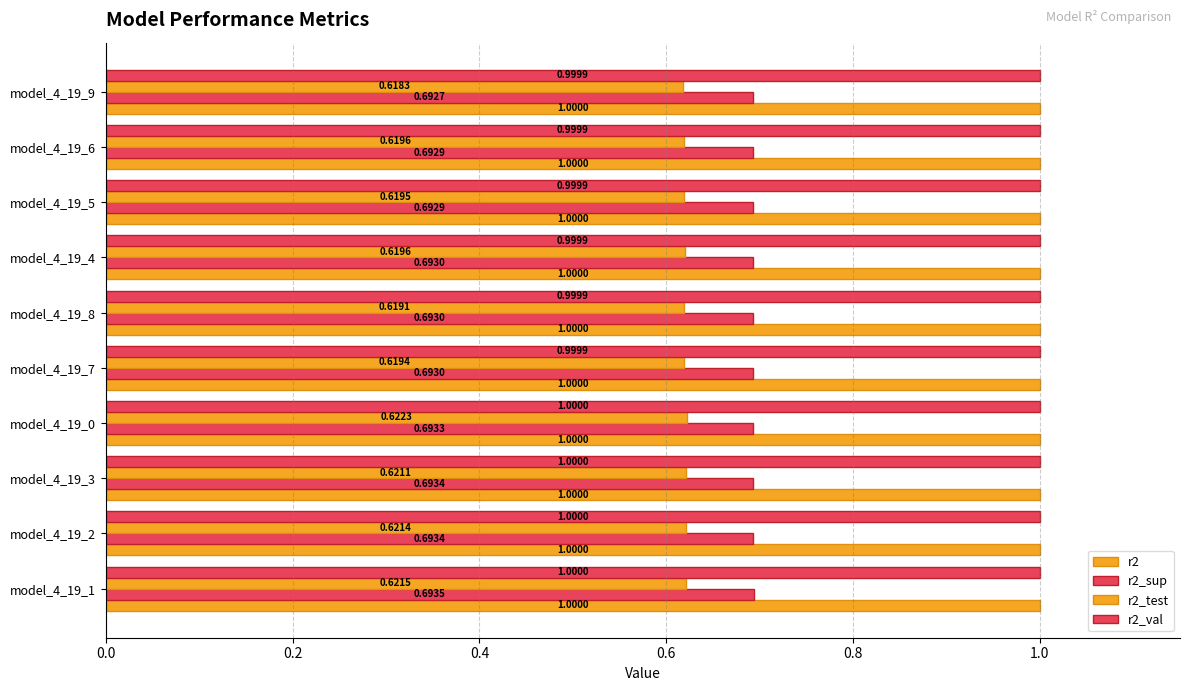

How many distinct data groups are displayed?

4